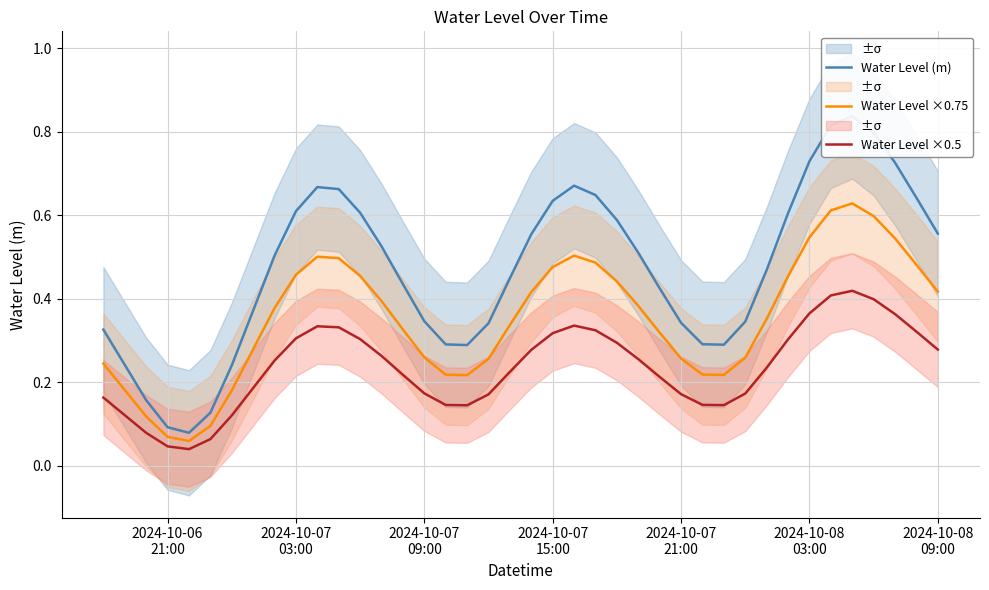

Which series has the largest total across all categories?

Water Level (m)